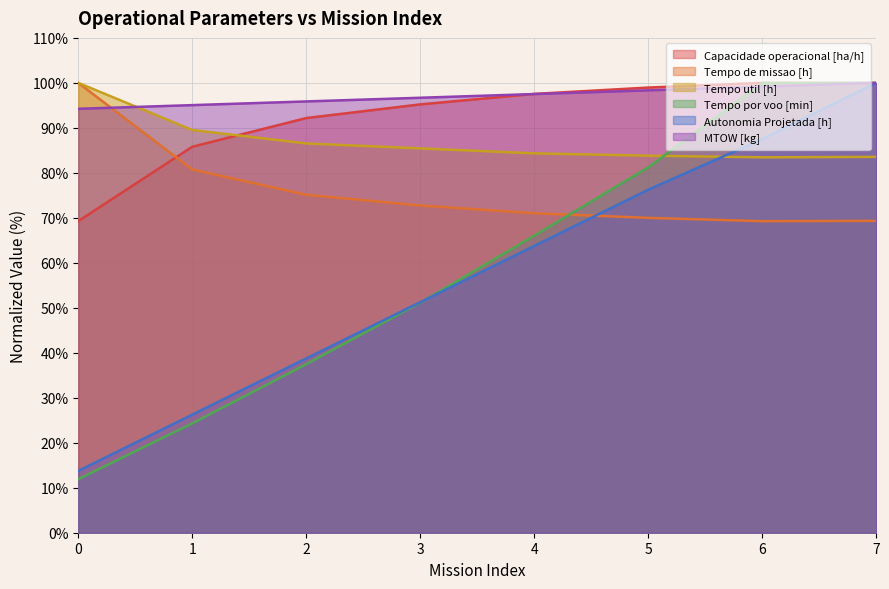

Which series ends up on top after the final intersection of Autonomia Projetada [h] and Tempo por voo [min]?

Tempo por voo [min]